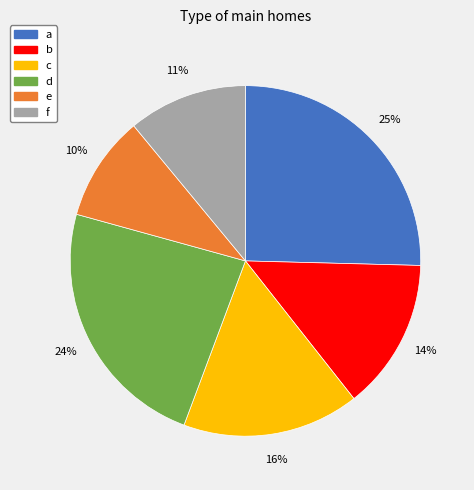

What is the ratio of the value at a to the value at b?

1.8